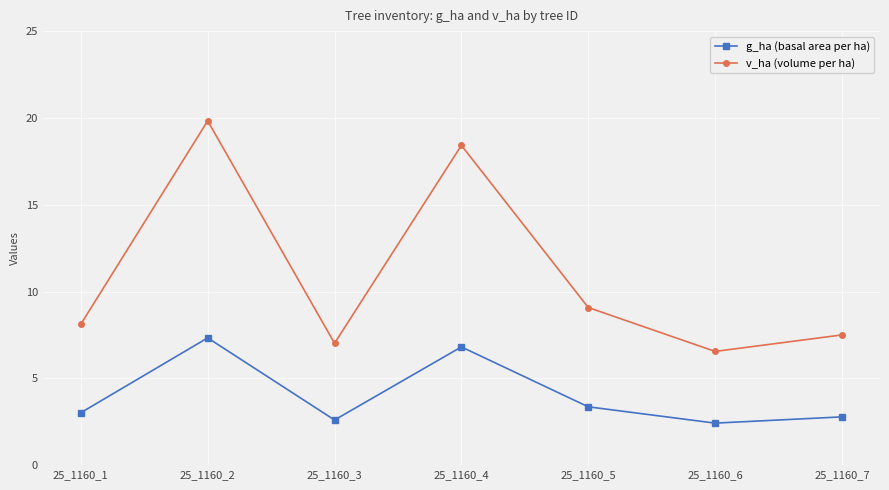

Where does the g_ha (basal area per ha) series first go above 3?

25_1160_1